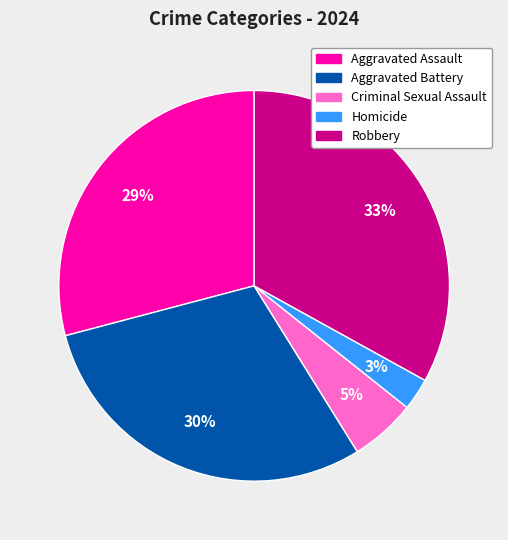

Count the number of slices in the pie.

5